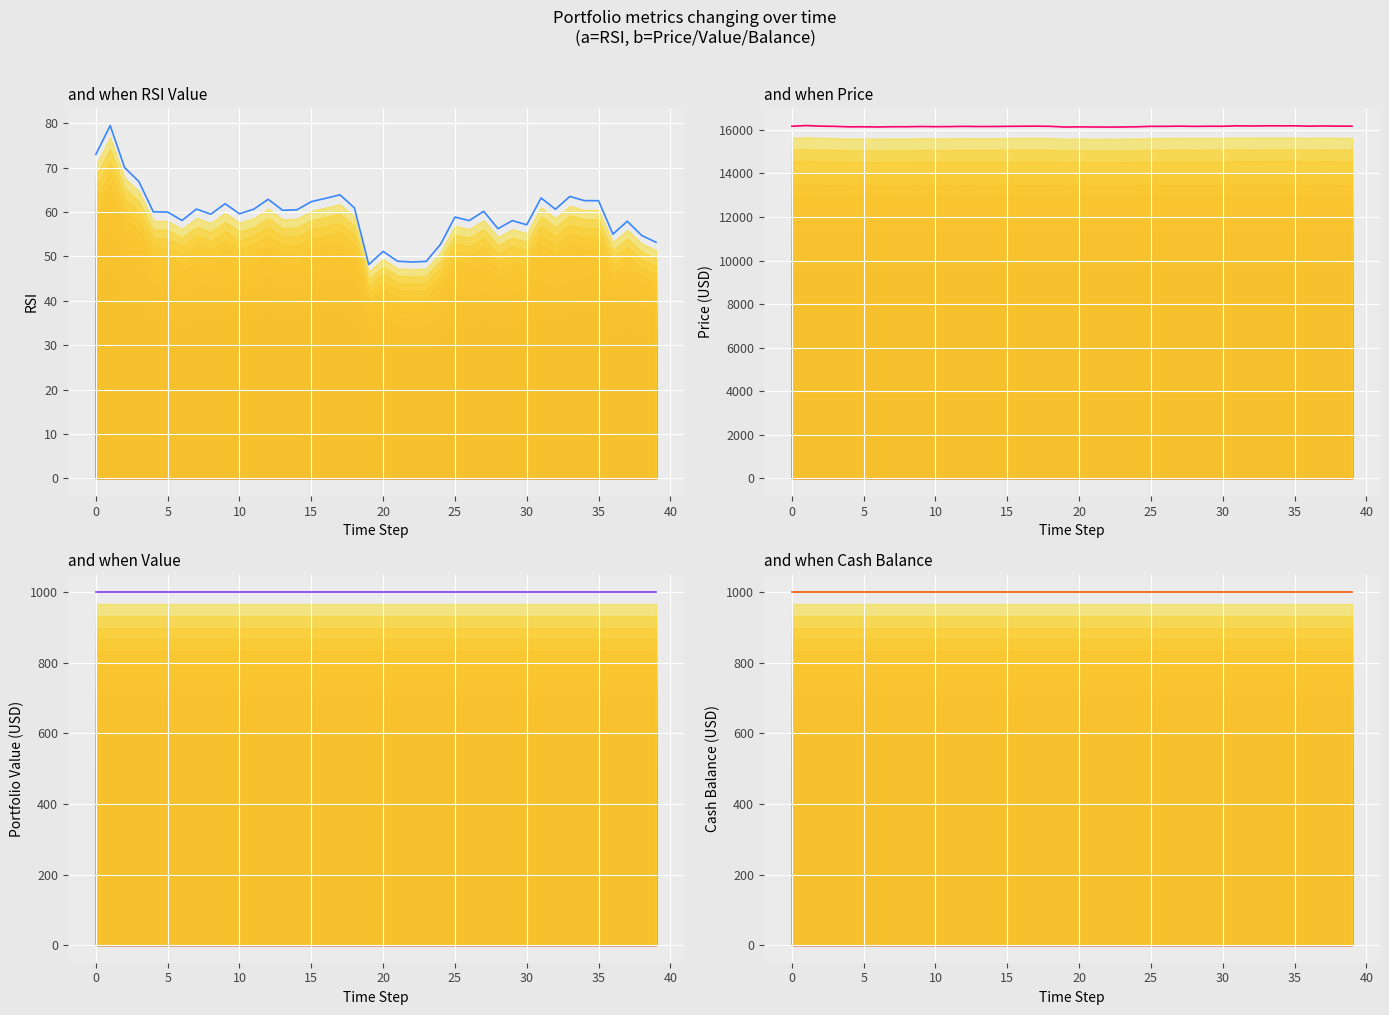

What is the average value of the Cash Balance (top) series?

1000.0